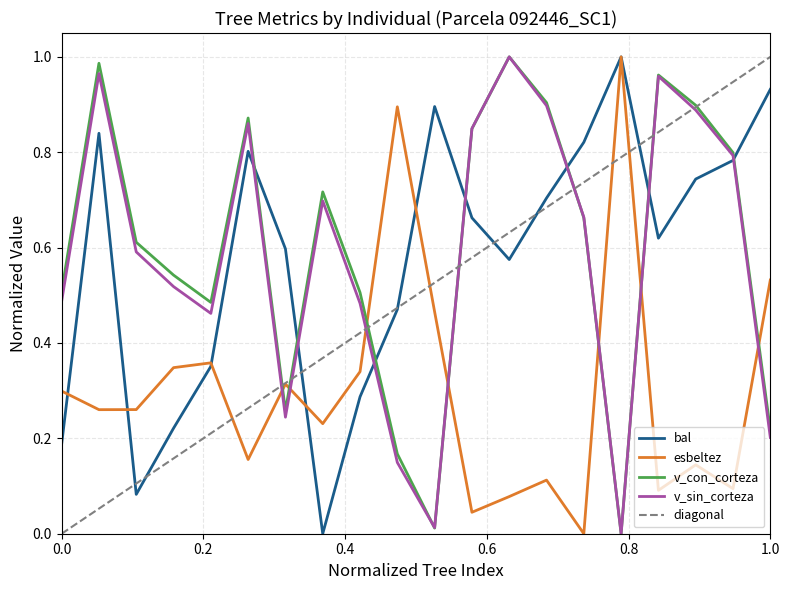

What is the difference between the maximum and second lowest values in the bal series?

0.9